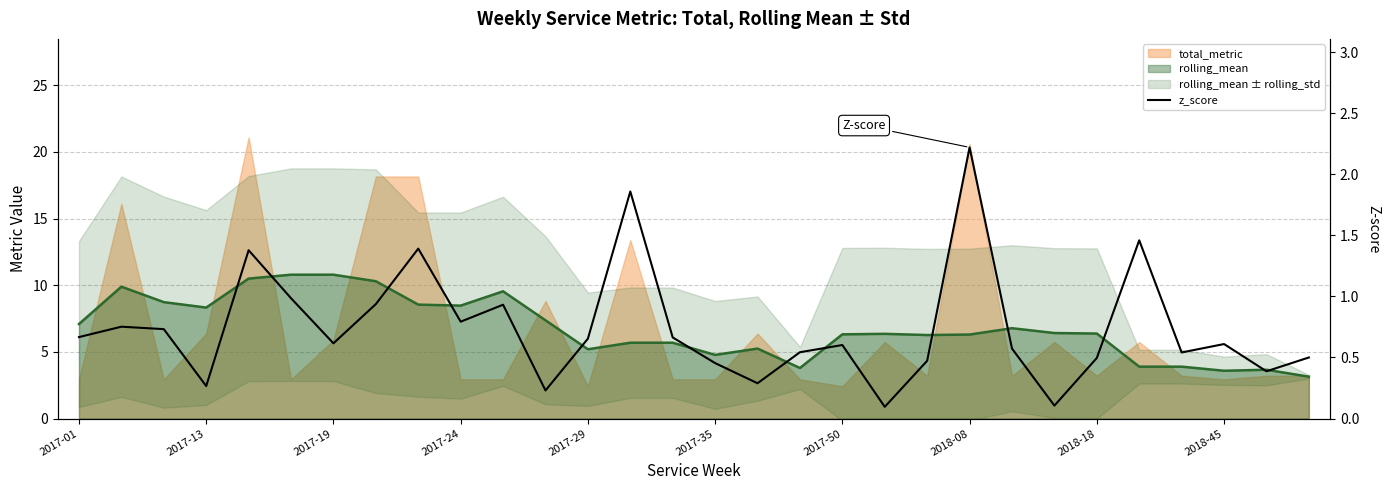

True or false: the data has more than 1 interior local peaks.

True